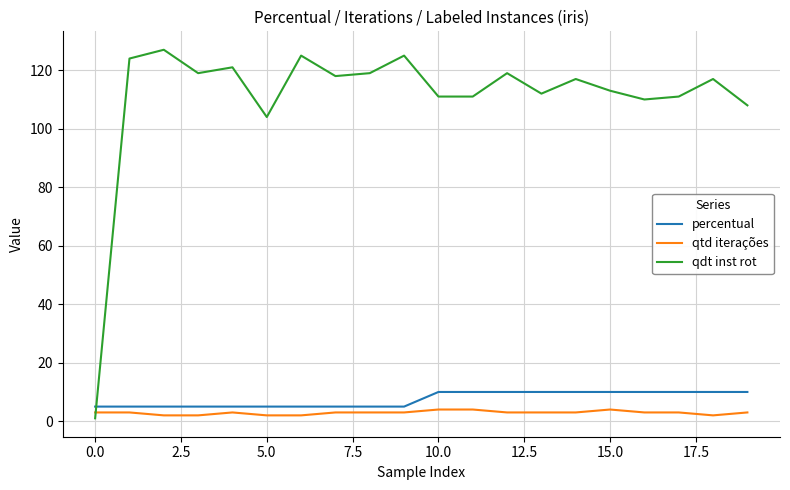

What are all the series names shown in the legend?

percentual, qtd iterações, qdt inst rot